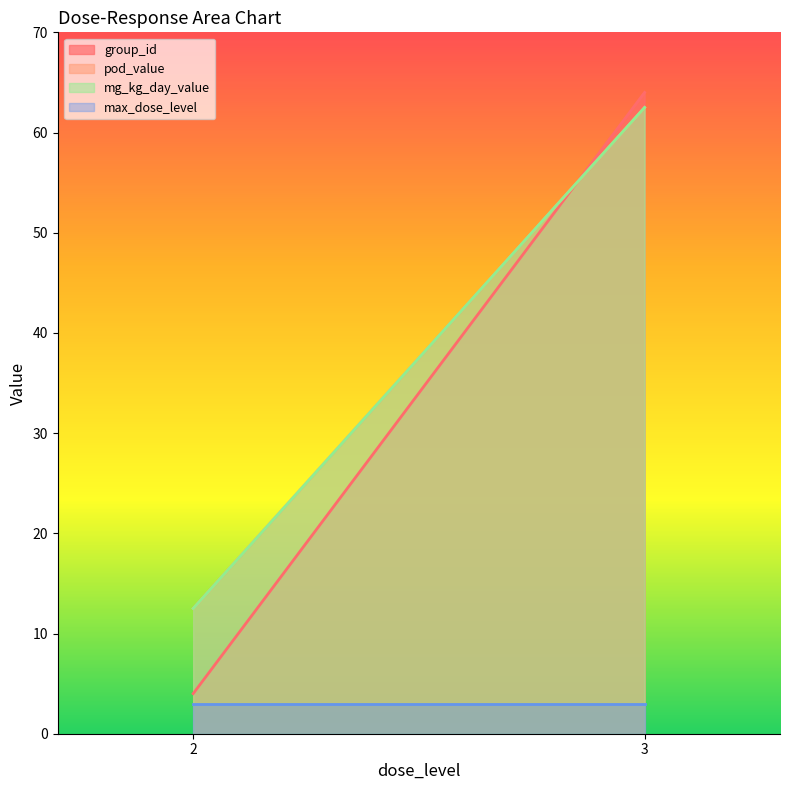

What is the minimum value shown in the chart?

3.0